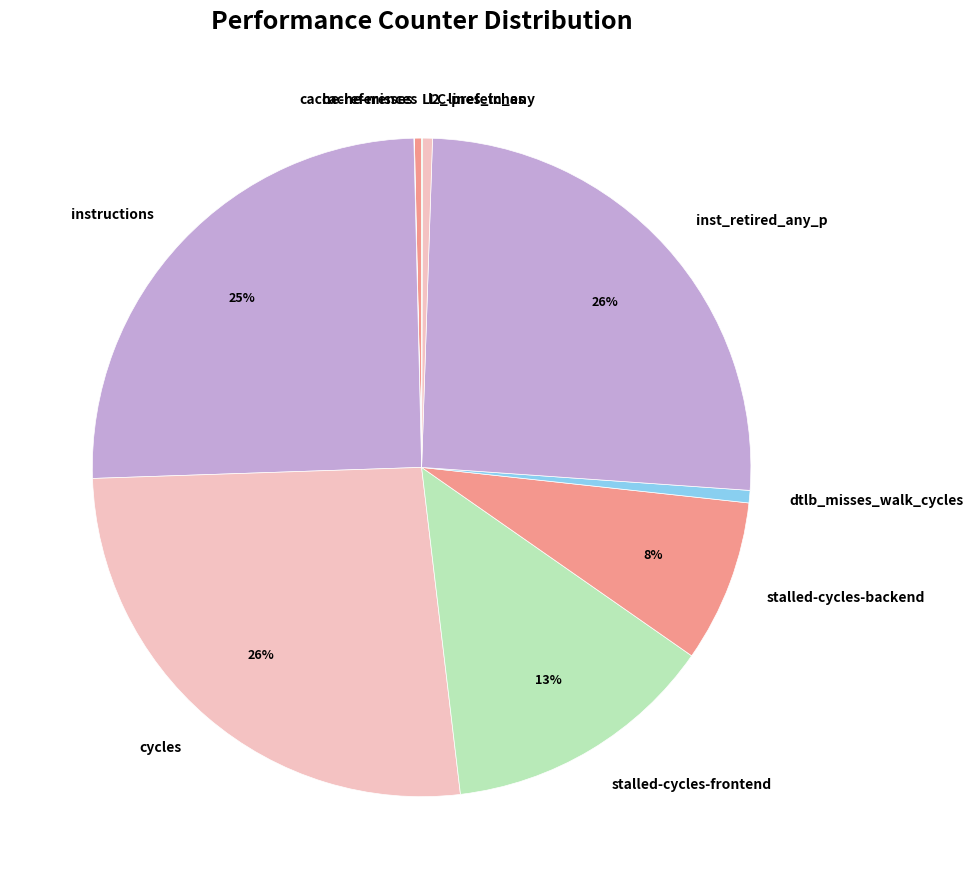

To the nearest percent, what is the combined percentage of cache-references and stalled-cycles-backend?

8%